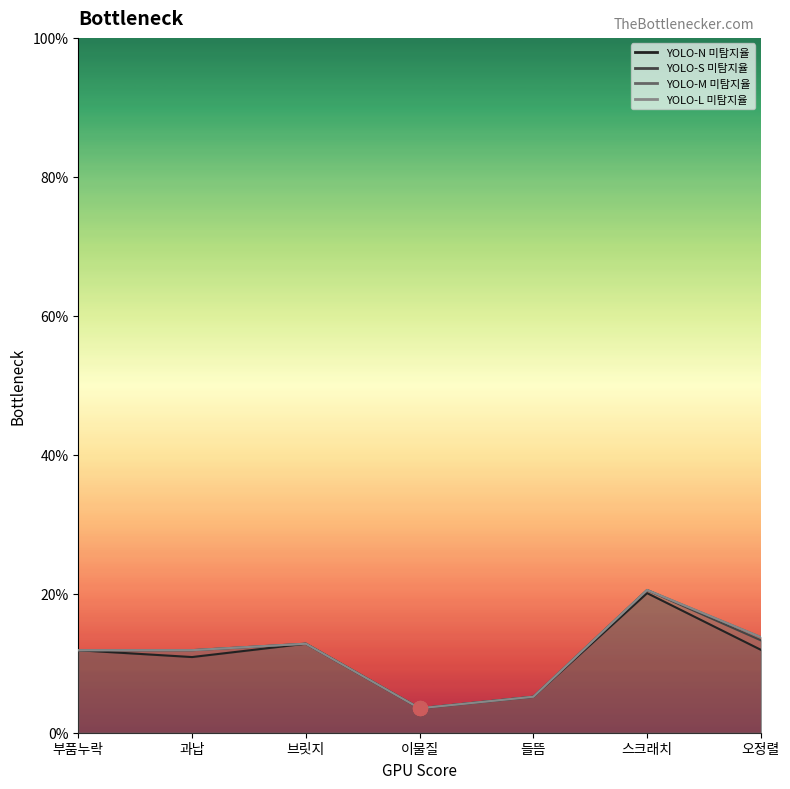

True or false: YOLO-L 미탐지율 has more than 1 points higher than both neighbors.

True